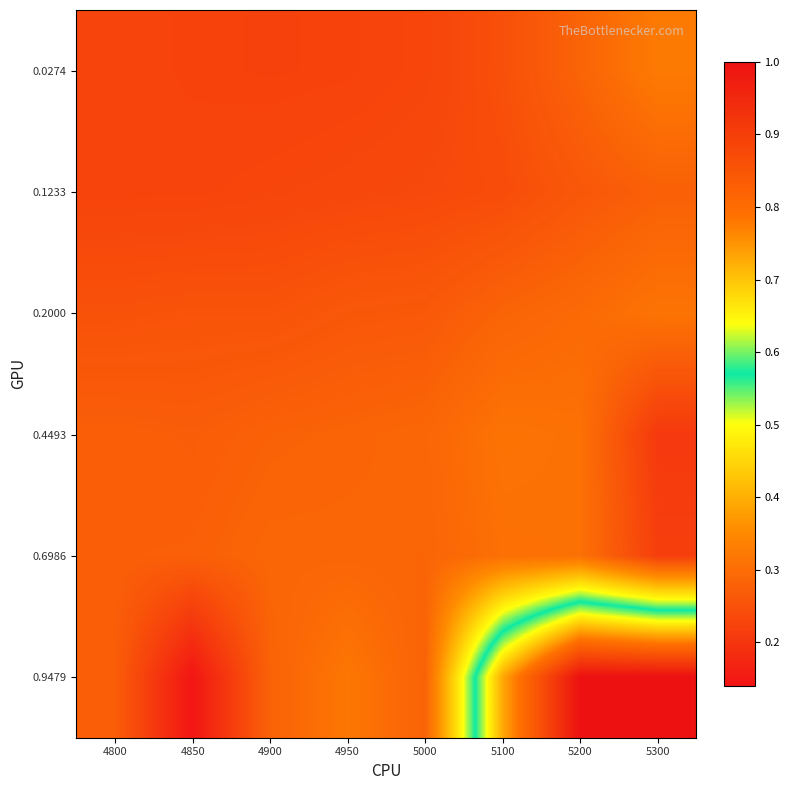

At how many categories does at least one series exceed 0?

8